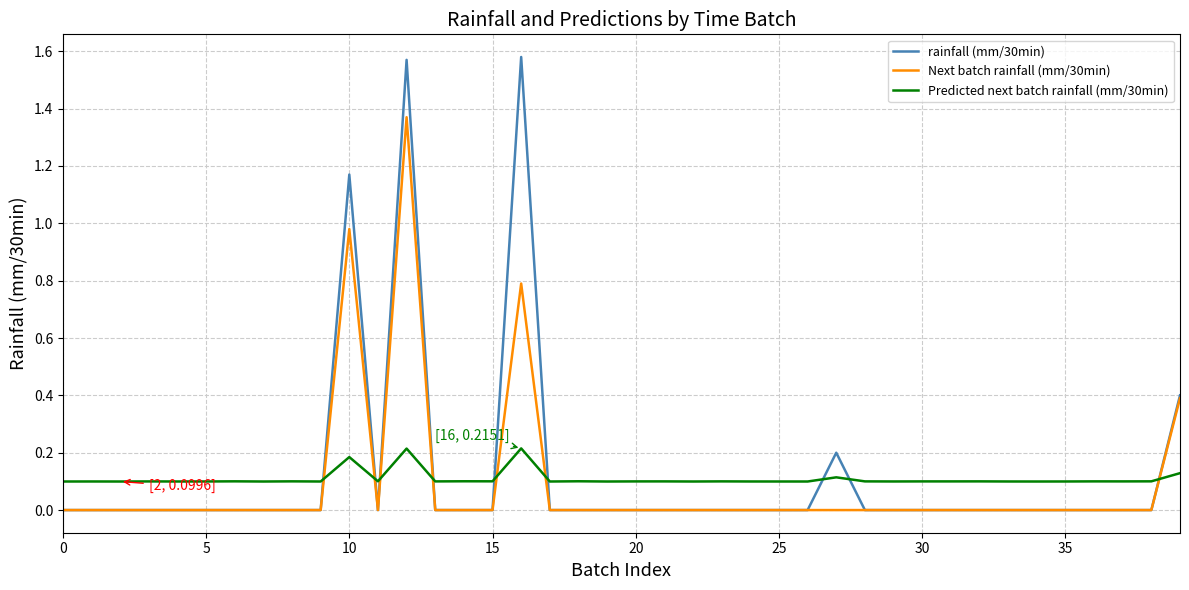

Which series has the widest spread of values?

rainfall (mm/30min)